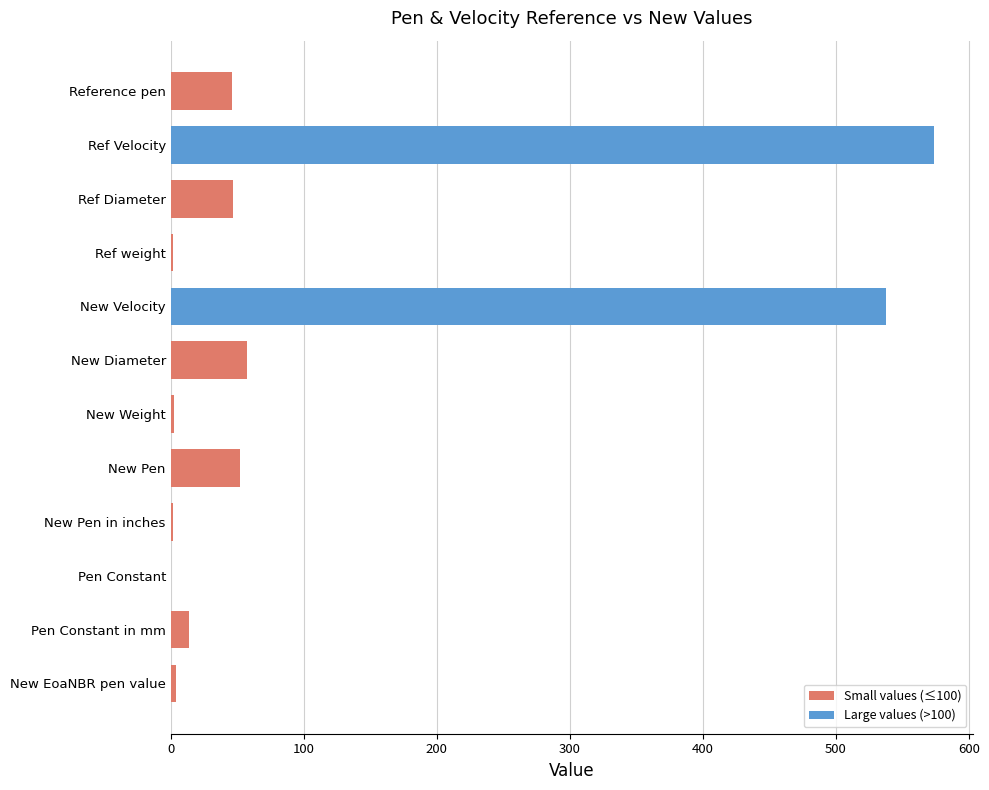

What is the maximum value shown in the chart?

574.0